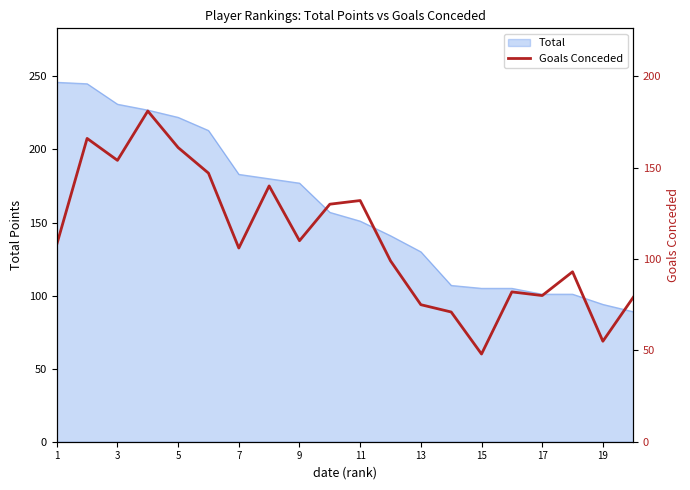

What is the maximum value for Total?

246